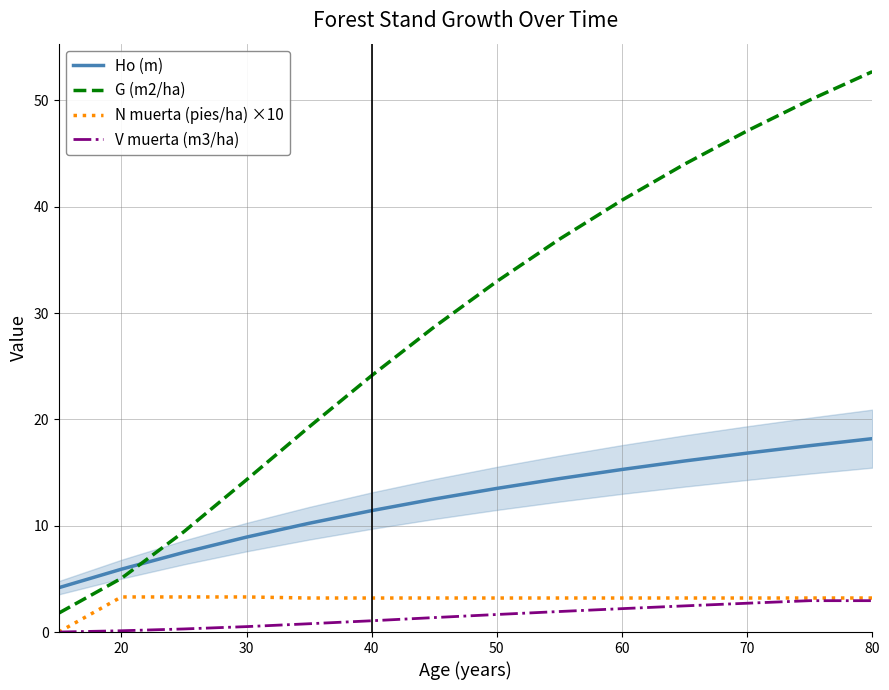

Read the V muerta (m3/ha) value at 80.

3.0